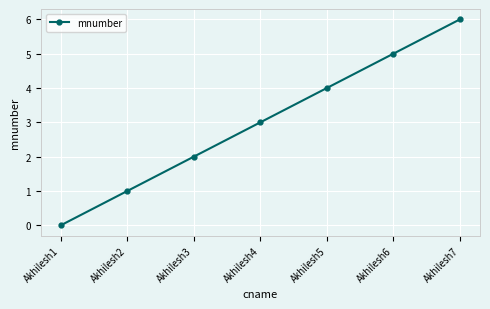

How many lines are shown in the chart?

1